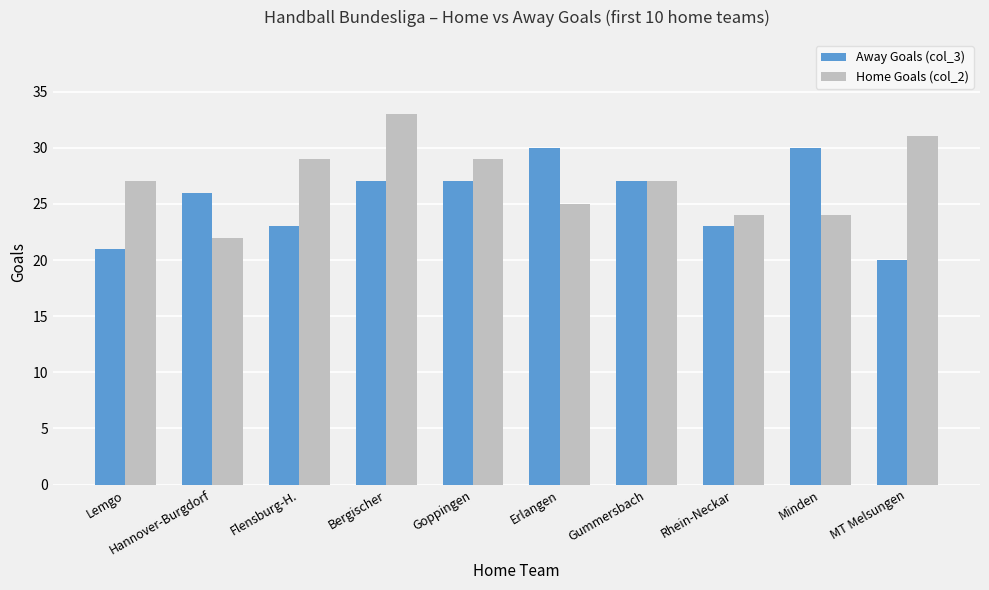

Which series has the largest total across all categories?

Home Goals (col_2)